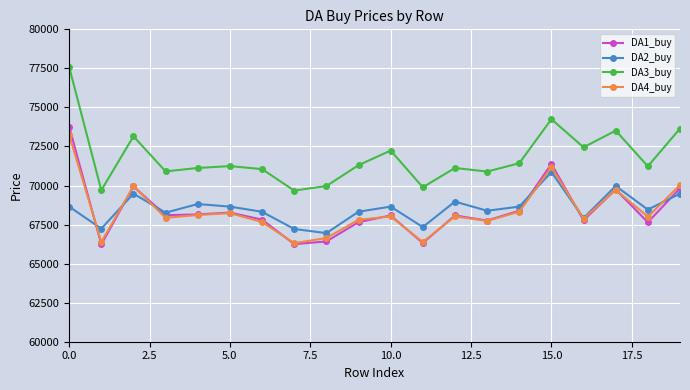

What is the minimum value shown in the chart?

66229.2